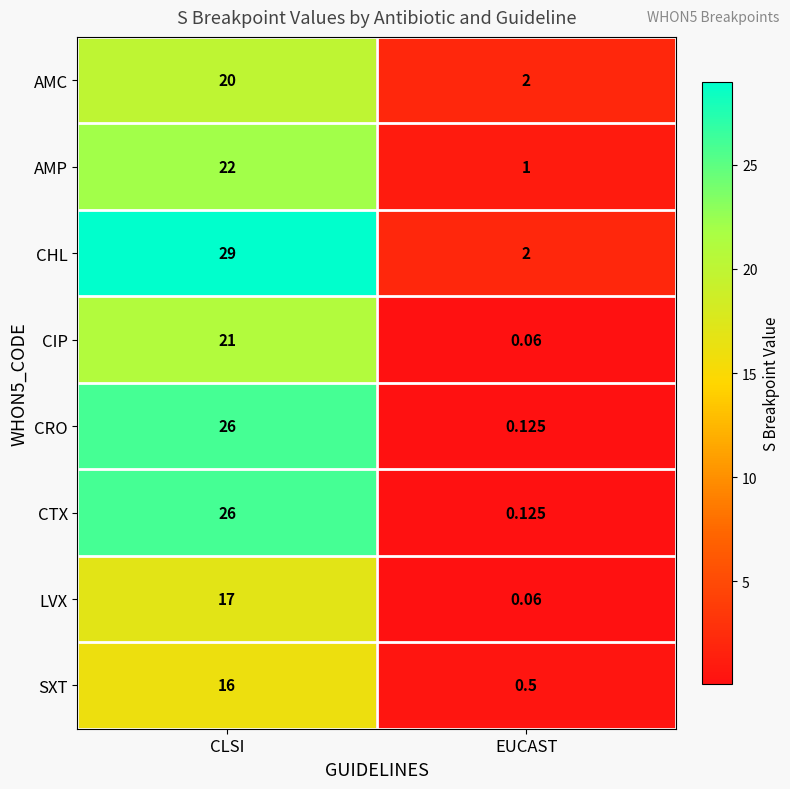

Which series has the largest range (max minus min)?

CHL